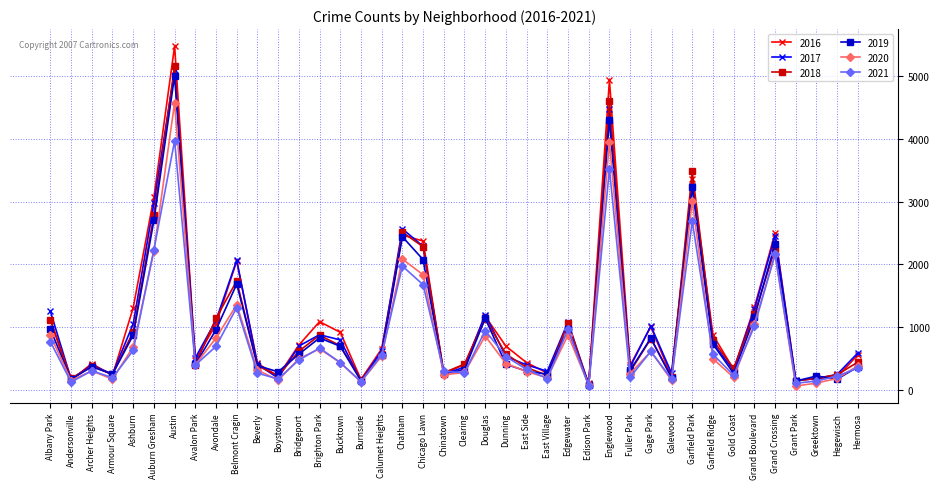

What is the value of the 2016 point at the 18th from the left?

2468